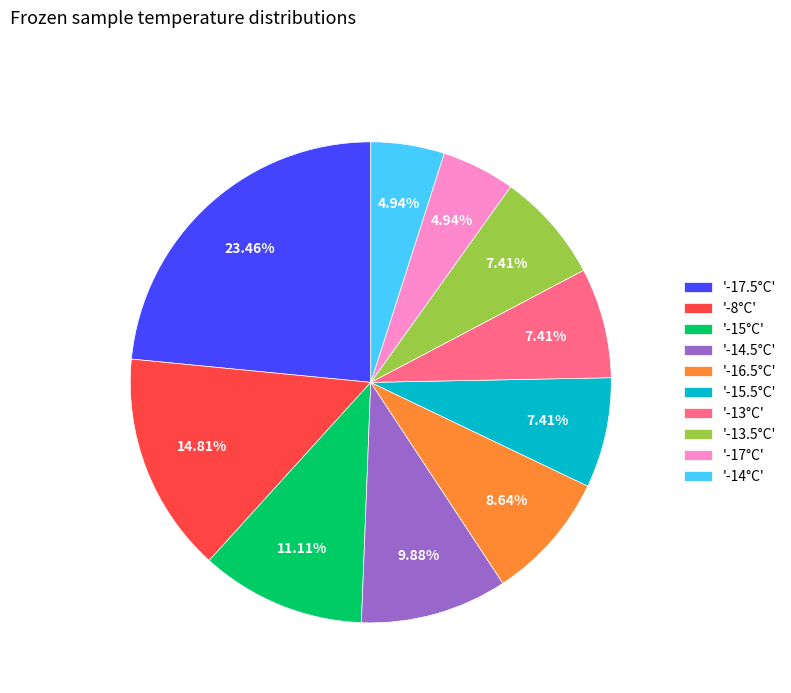

Is there any slice that represents more than half of the pie?

No